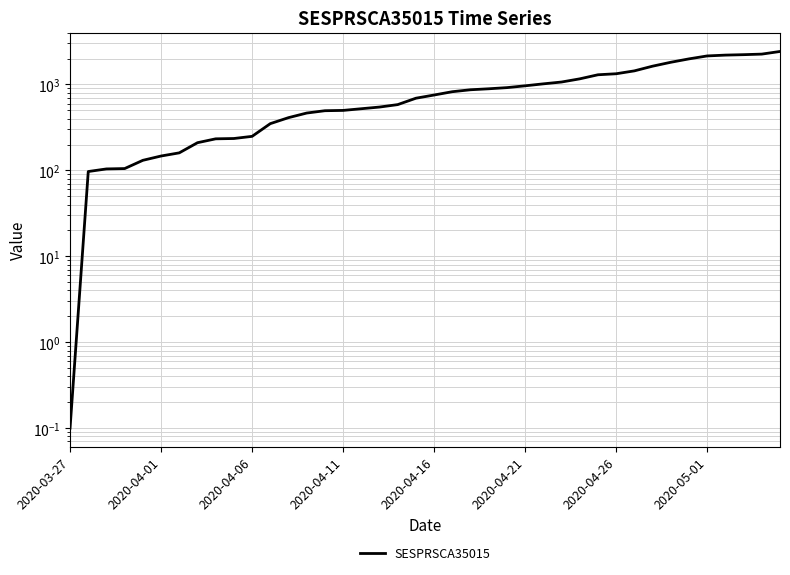

What is the sum of the values at 28 and 18?

1746.0